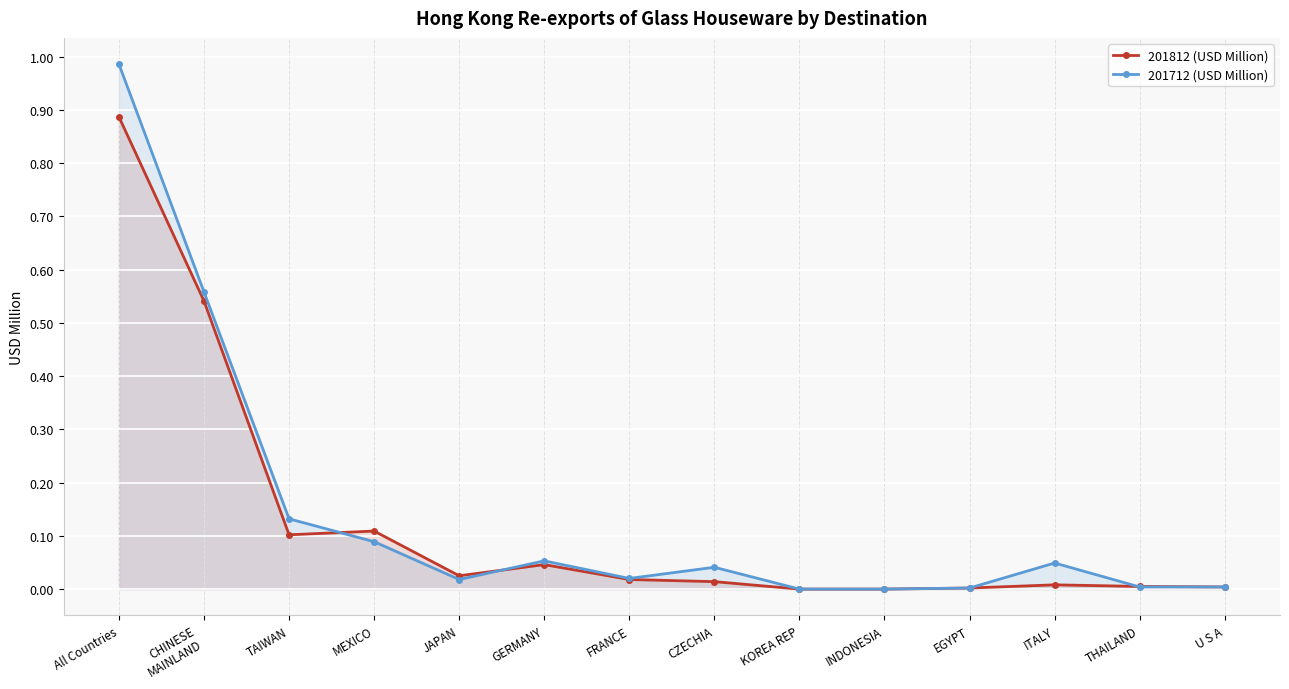

What are all the series names shown in the legend?

201812 (USD Million), 201712 (USD Million)